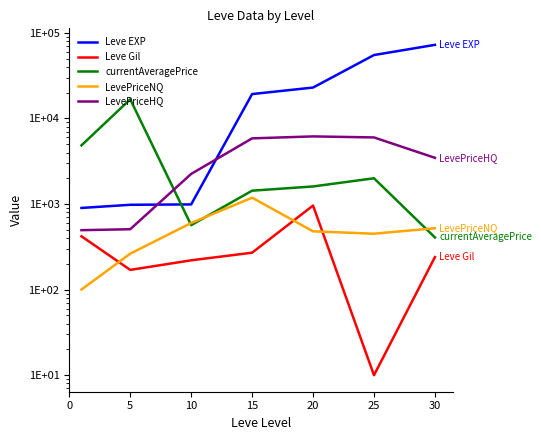

Does the chart display data point markers on the line(s)?

No